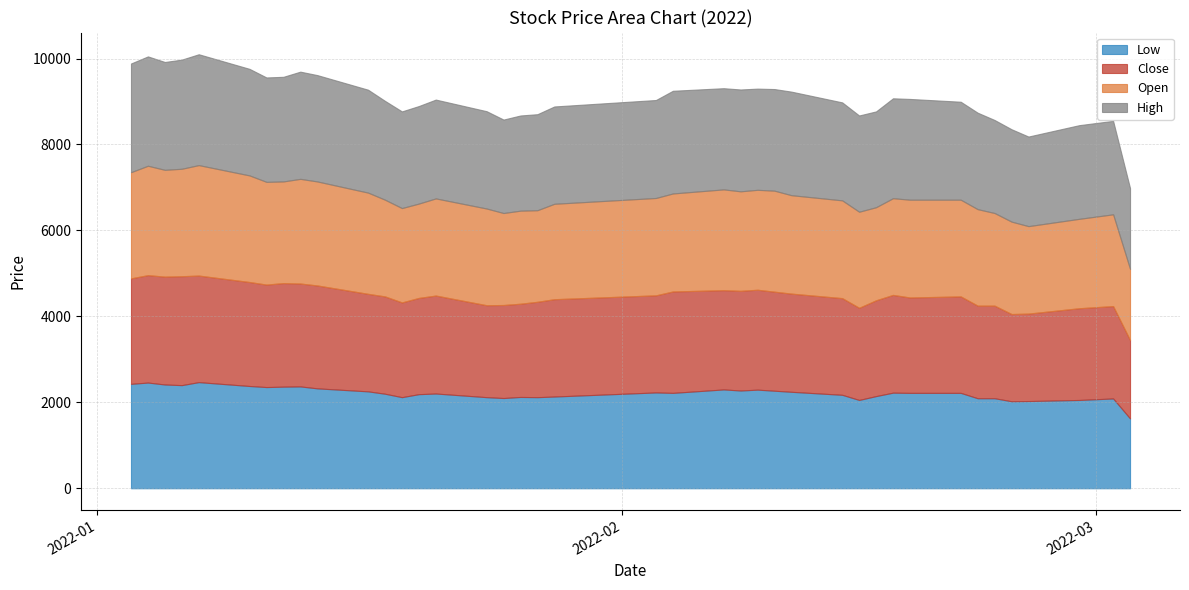

How many interior local valleys does the High series have?

8